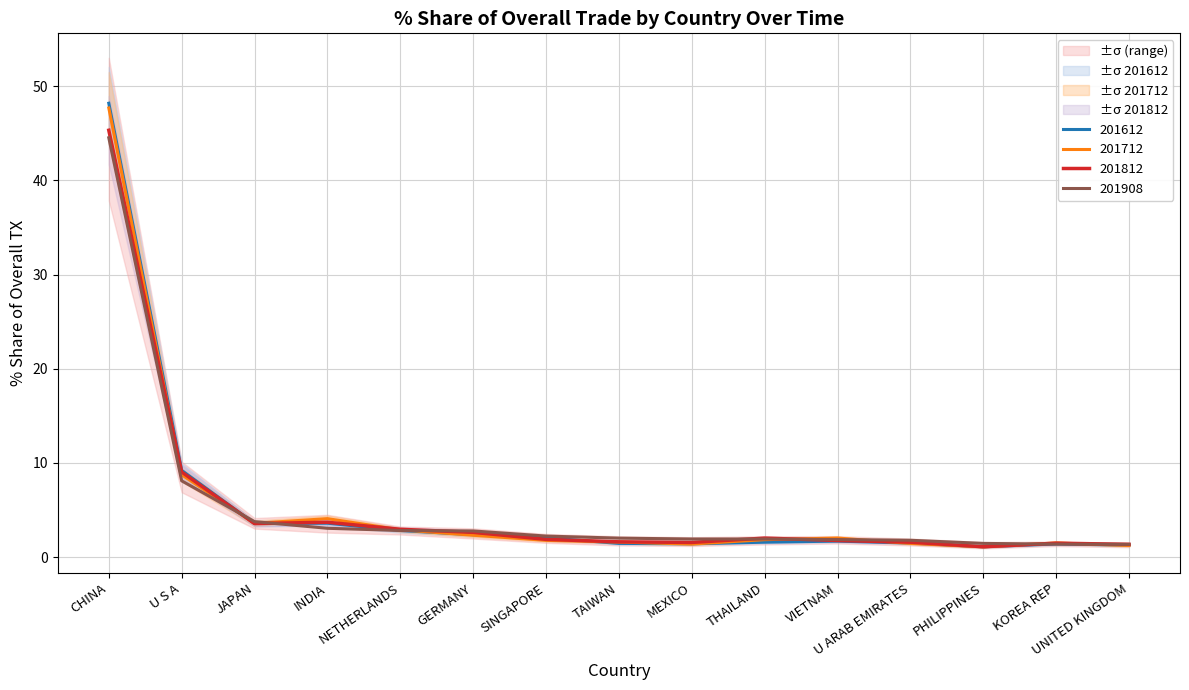

Rank the series at PHILIPPINES from lowest to highest value.

201712_% Share, 201612_% Share, 201812_% Share, 201908_% Share